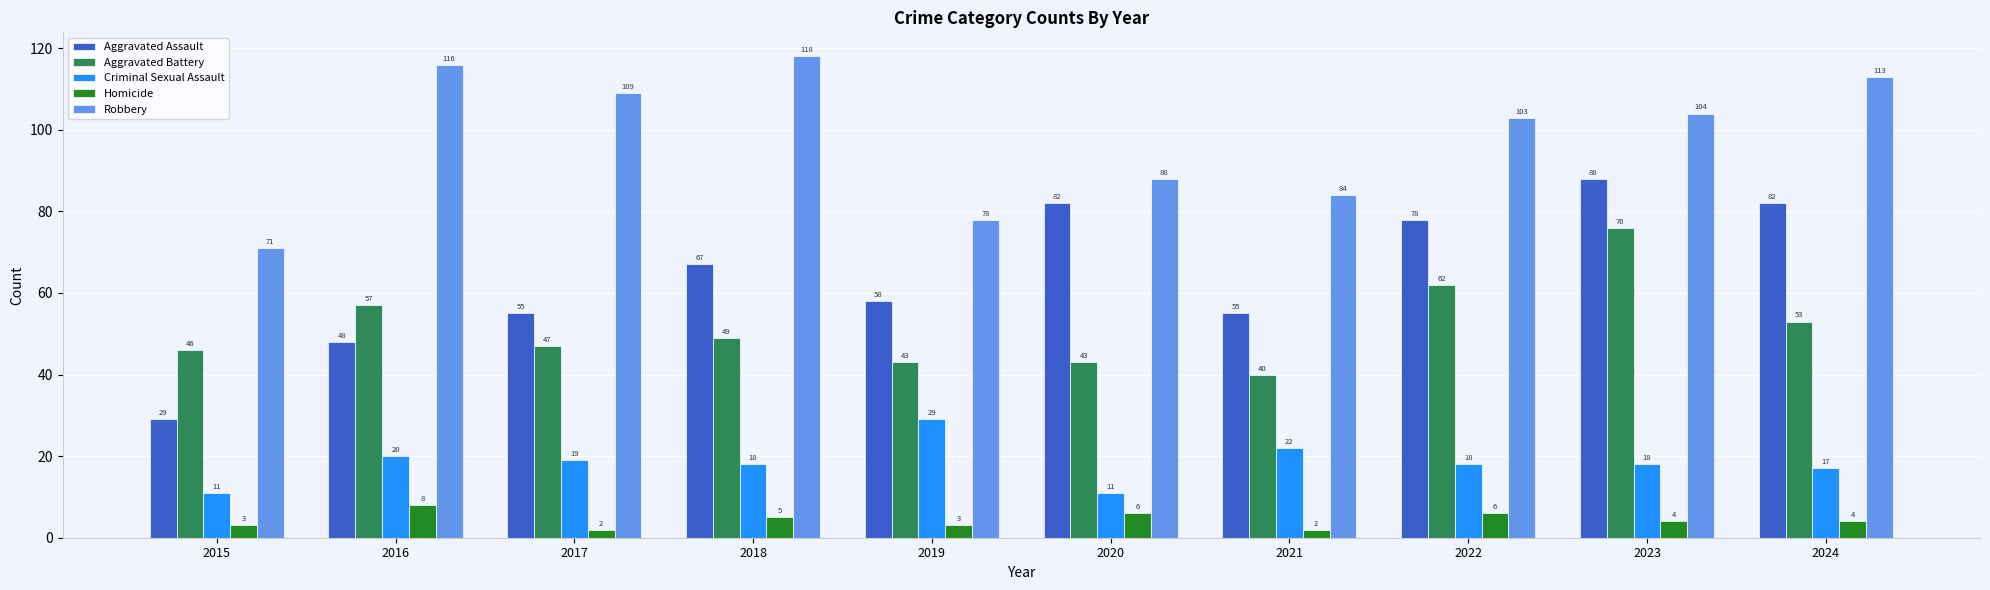

What is the total value across all series at 2020?

230